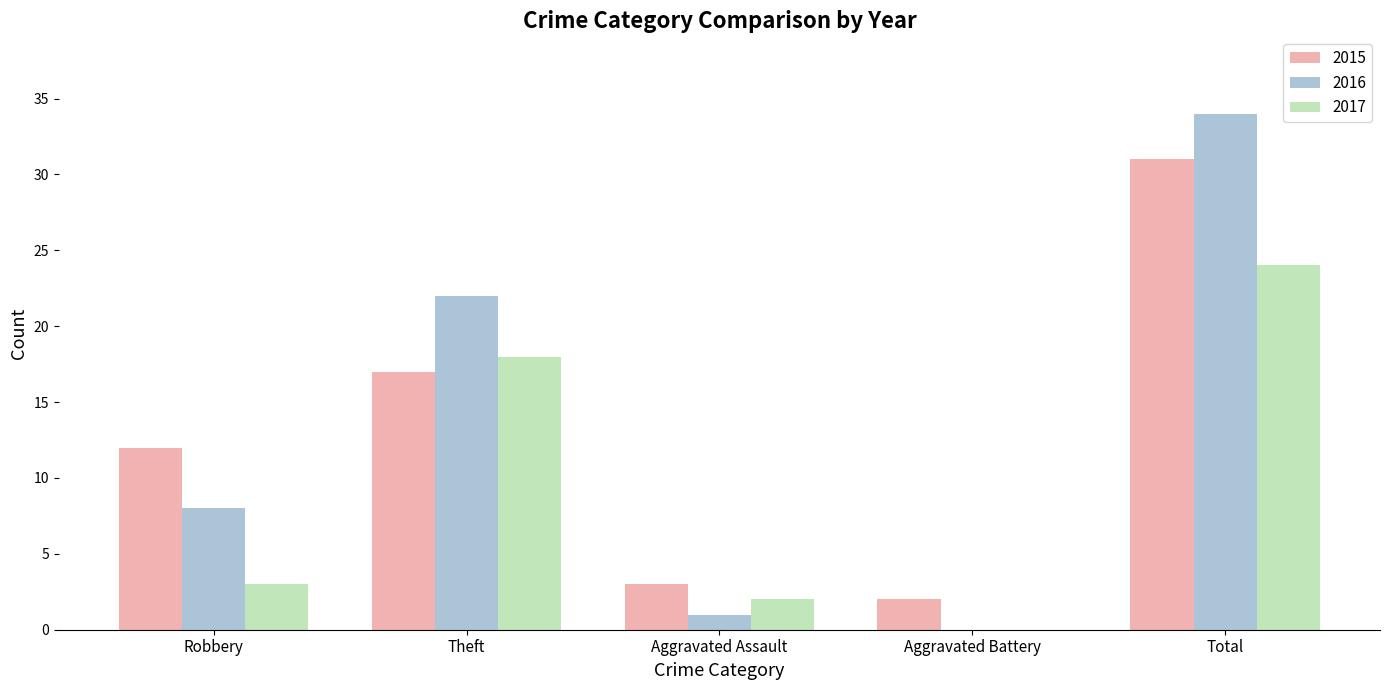

The value of 2016 at Theft is 22. True or false?

True